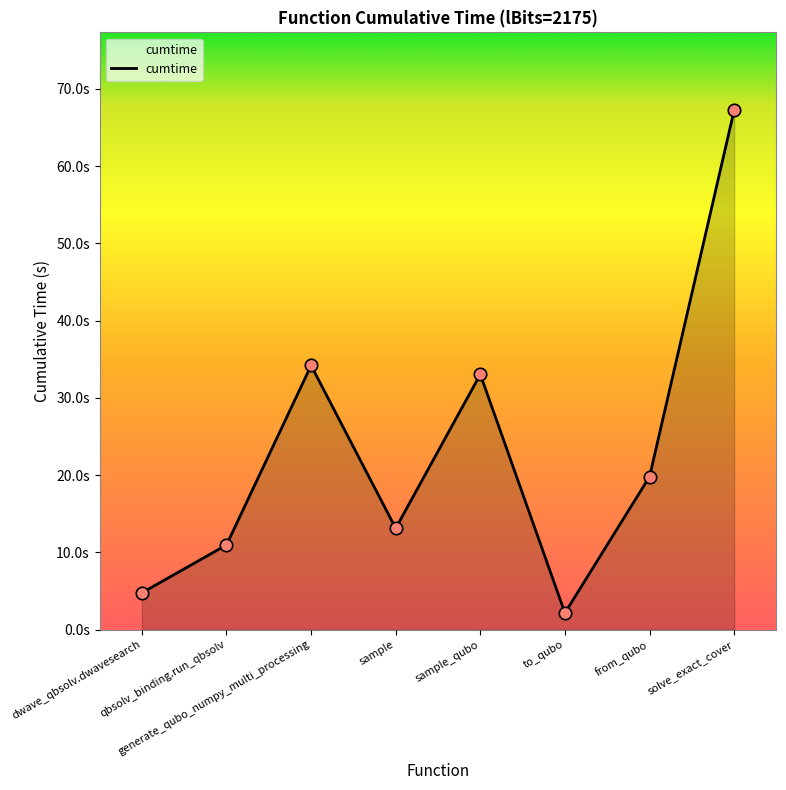

What is the change in value from qbsolv_binding.run_qbsolv to generate_qubo_numpy_multi_processing?

+23.2